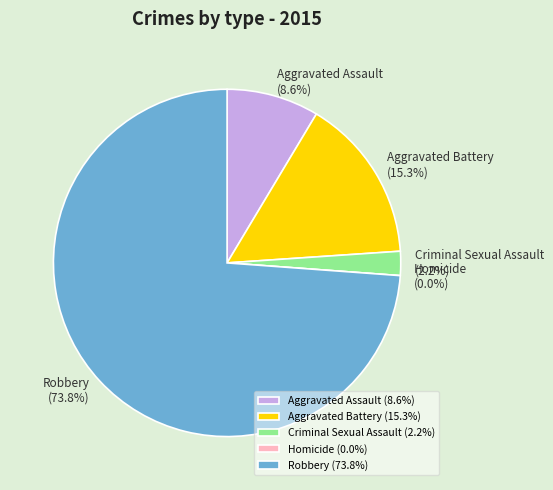

What is the change in value from Aggravated Battery to Homicide?

-82